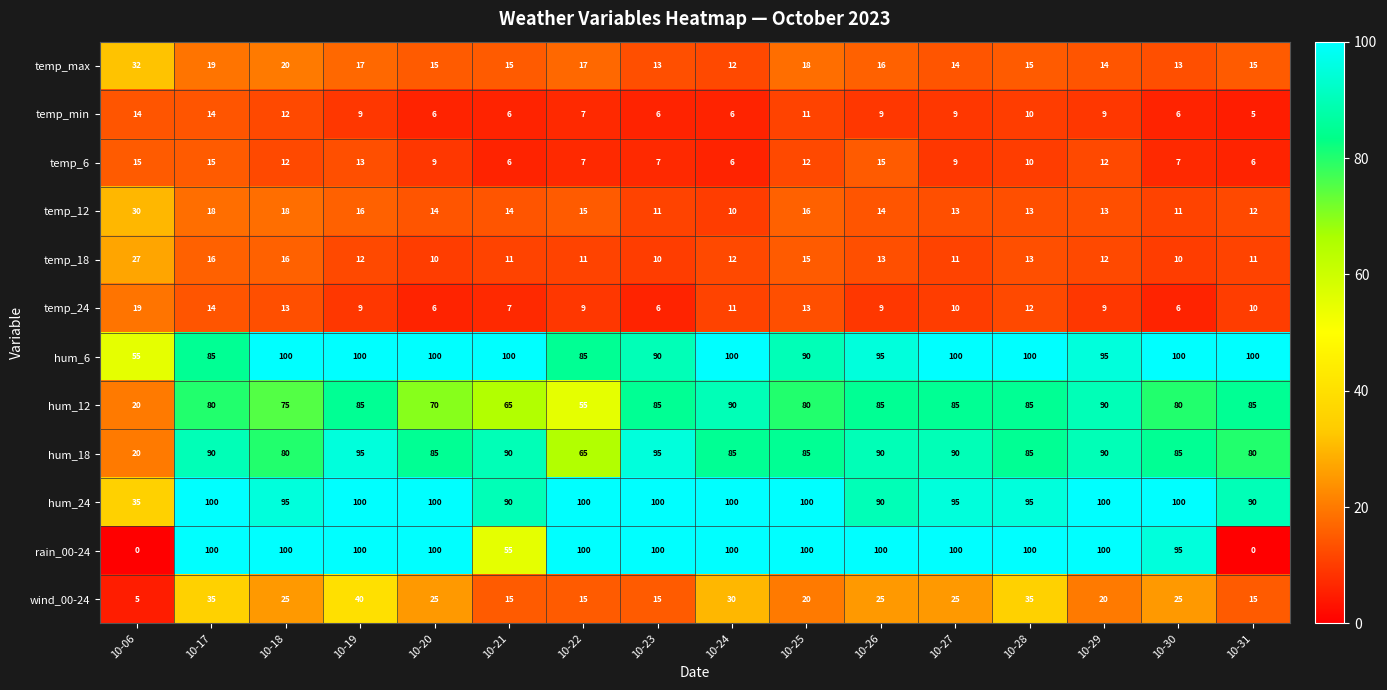

Where does the temp_24 series first go above 10?

10-06